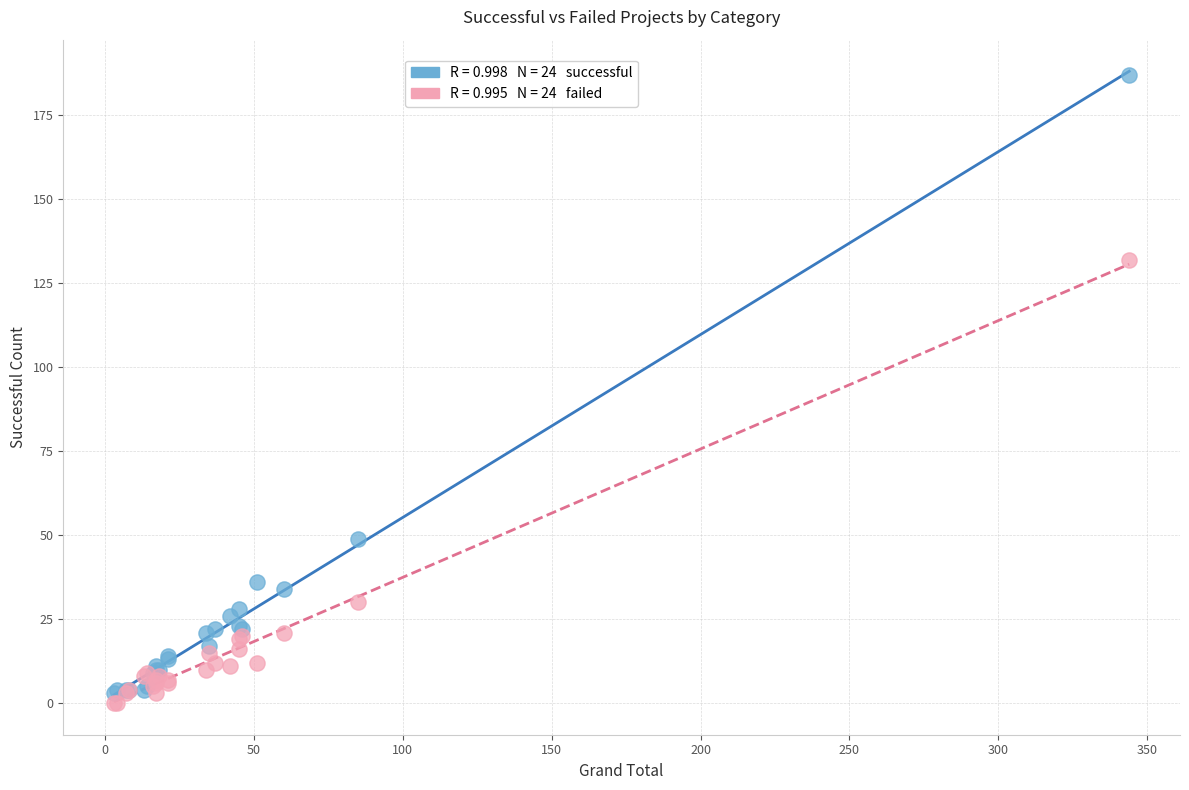

Across all series, what Y value is closest to 93?

132